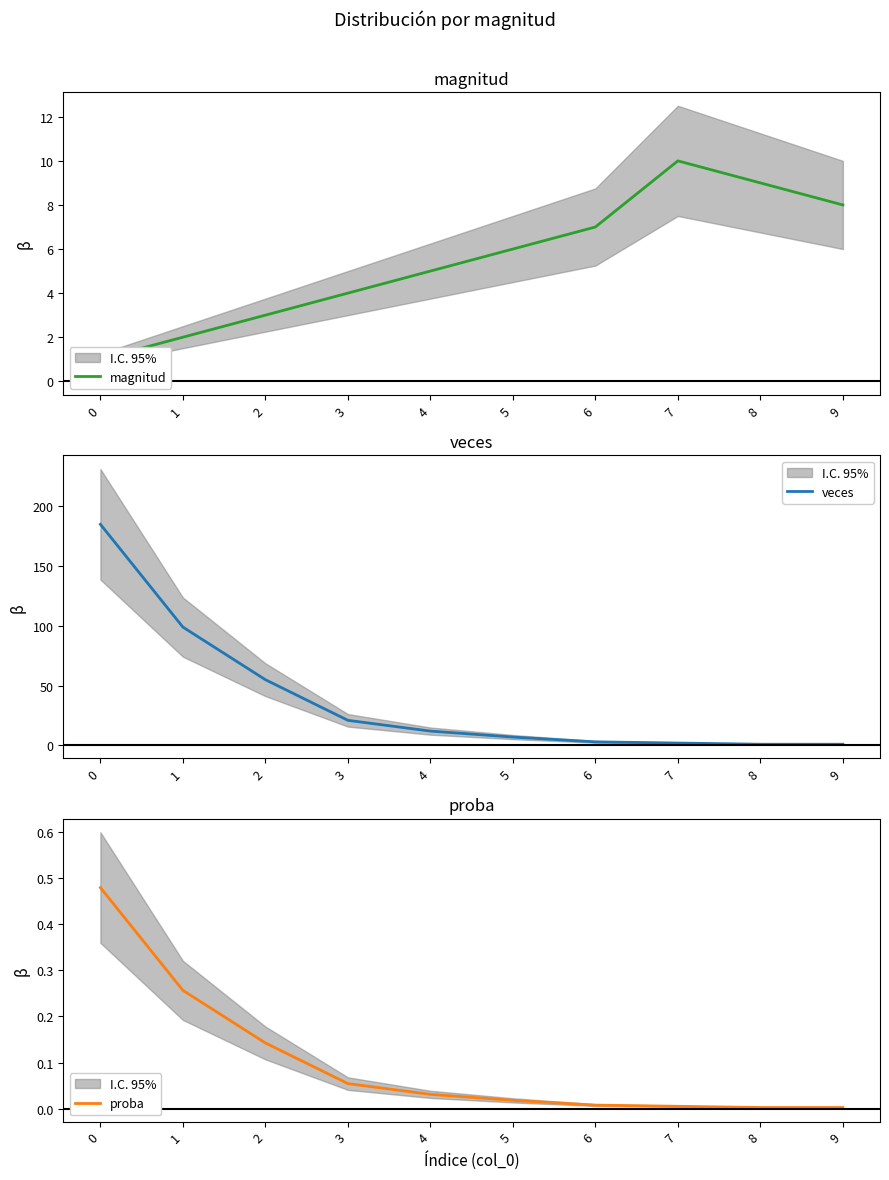

Rank the series by their maximum value, from lowest to highest.

proba, magnitud, veces